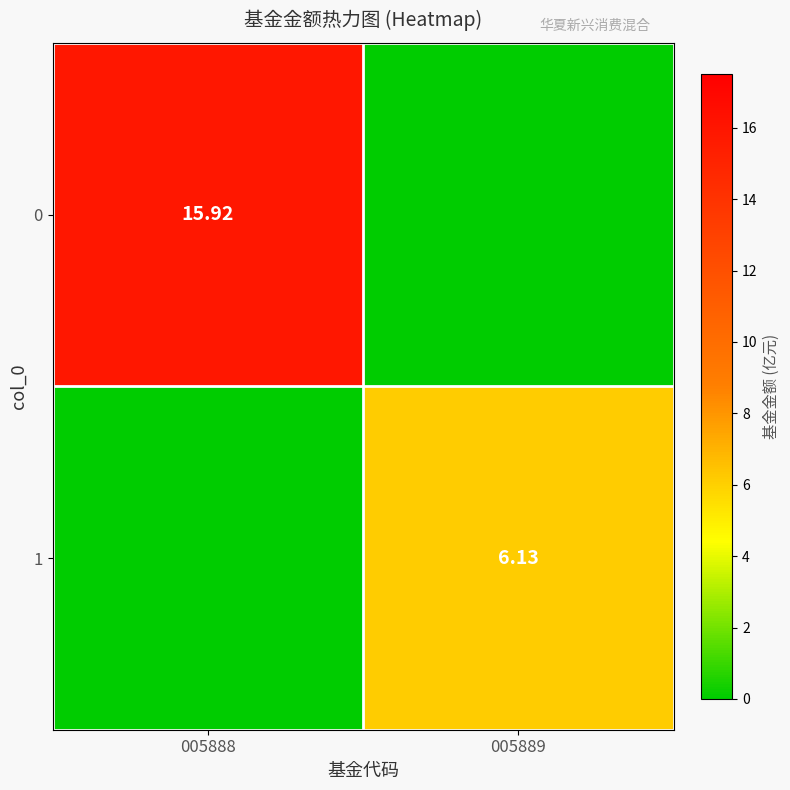

What is the sum of all 1 values?

6.1